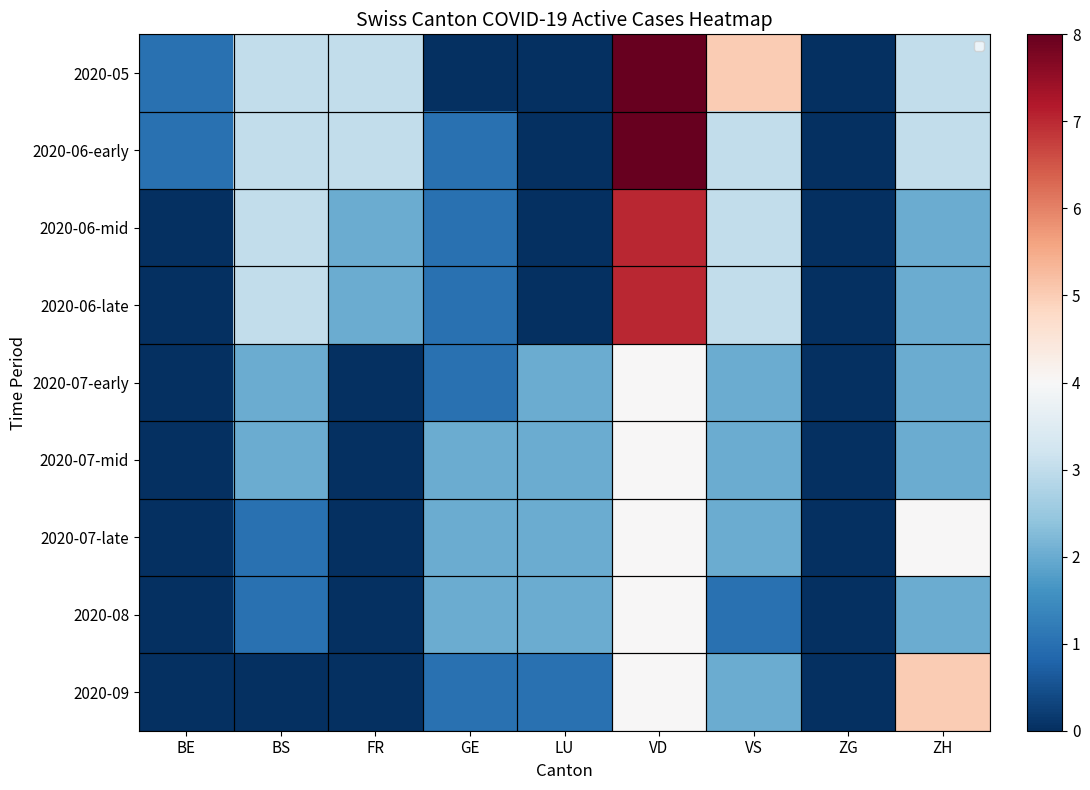

The value of 2020-06-early at VD is 8. True or false?

True